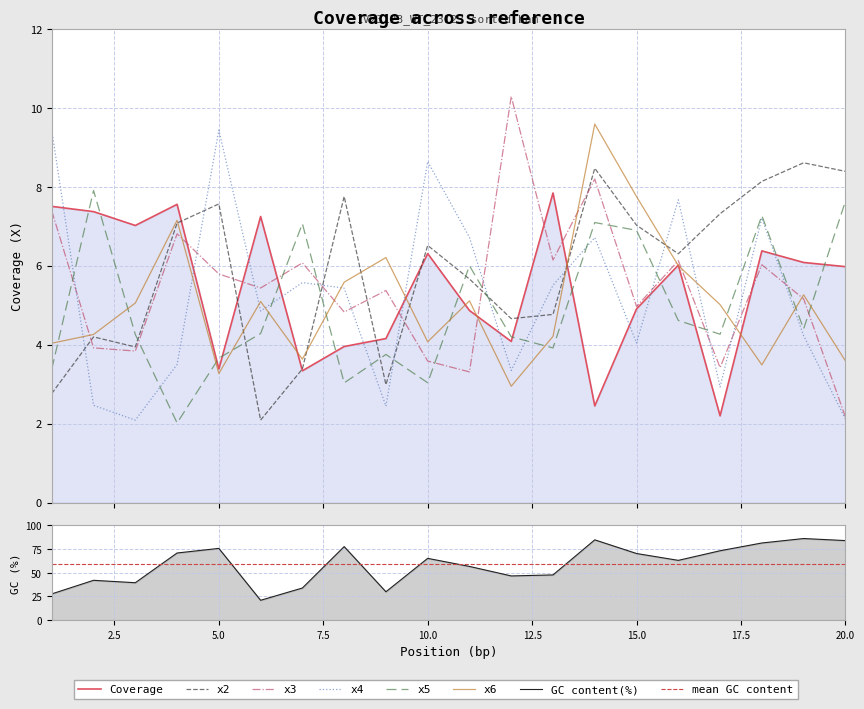

Between 14 and 2, which is larger?

2